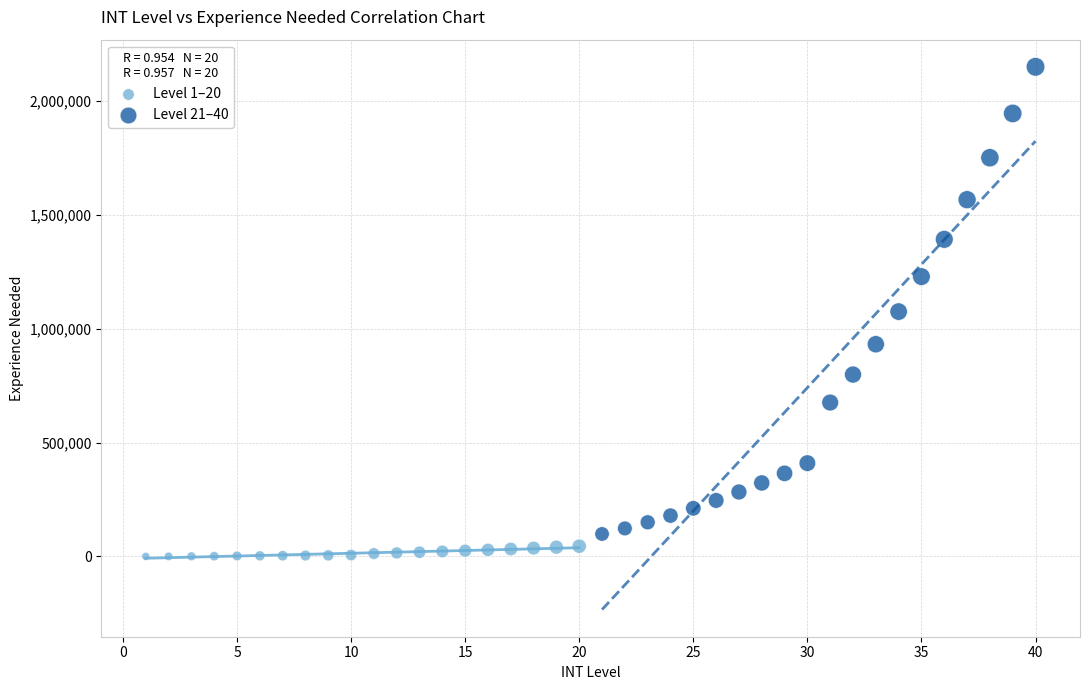

Which series contains the lowest Y value?

Level 1–20